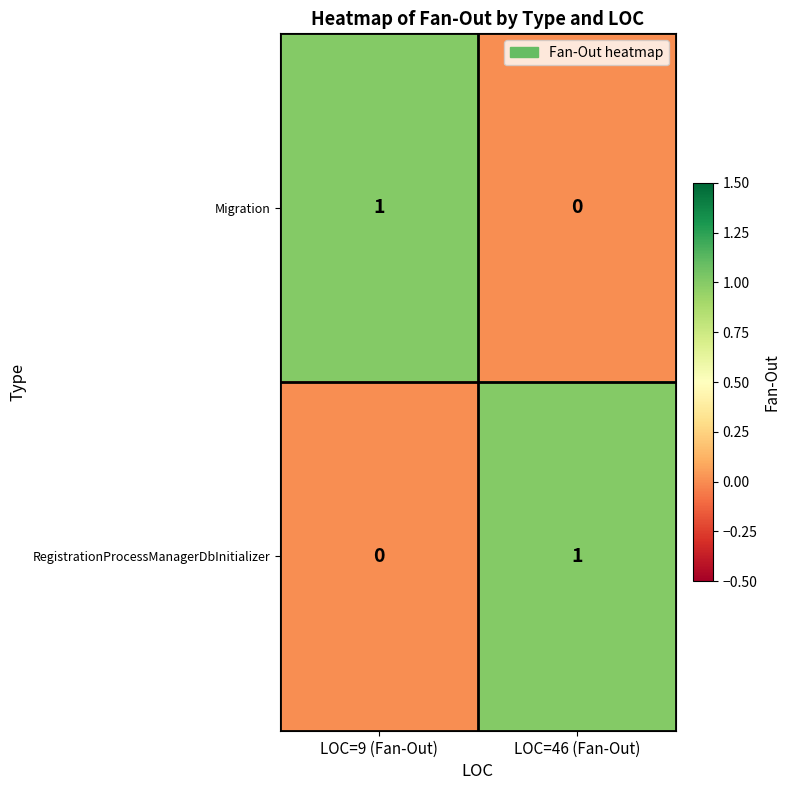

Reading left to right, what are all the values shown in this chart?

Migration: 1	0
RegistrationProcessManagerDbInitializer: 0	1